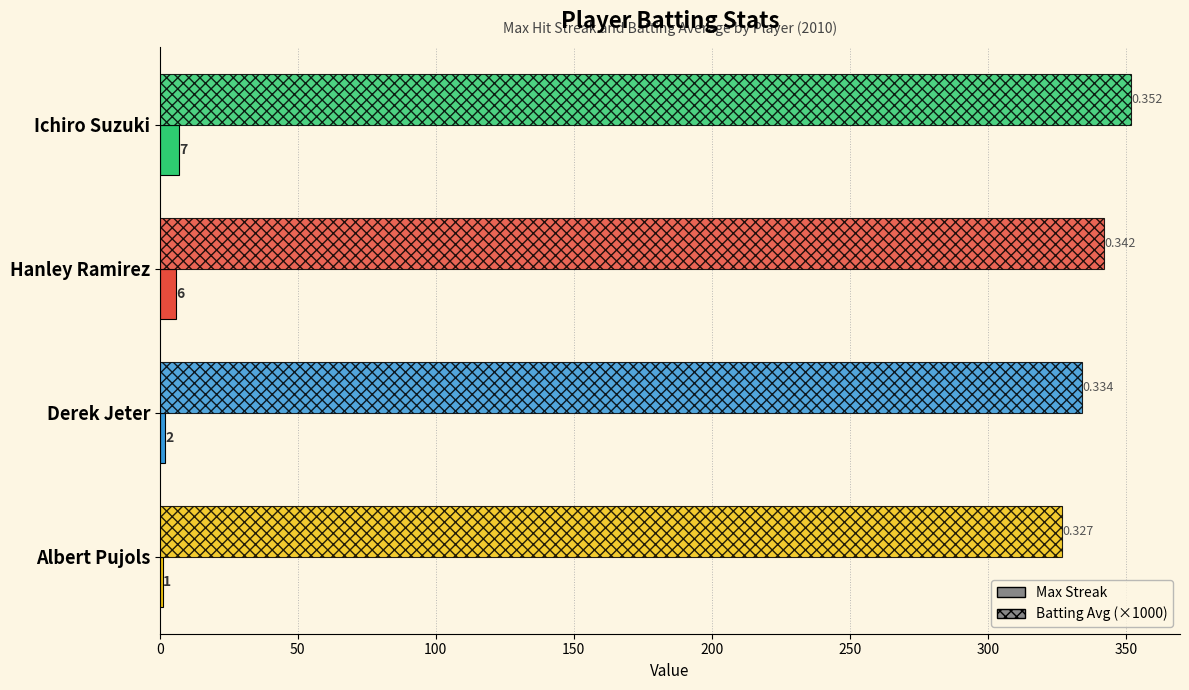

What is the minimum value shown in the chart?

1